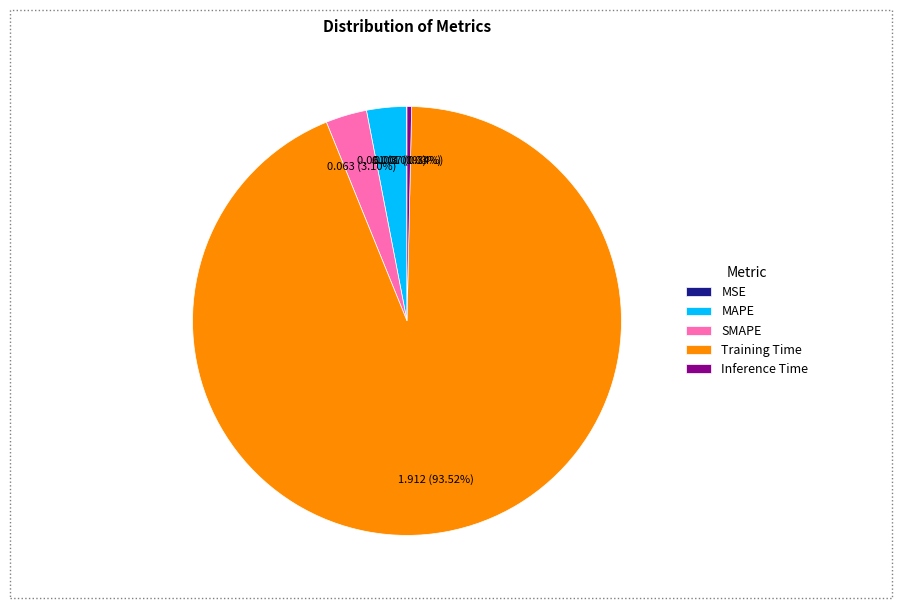

Combined, do Inference Time and Training Time account for over 50%?

Yes